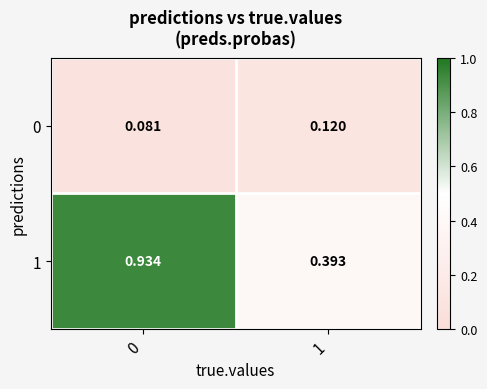

Rank the series by their maximum value, from highest to lowest.

1, 0